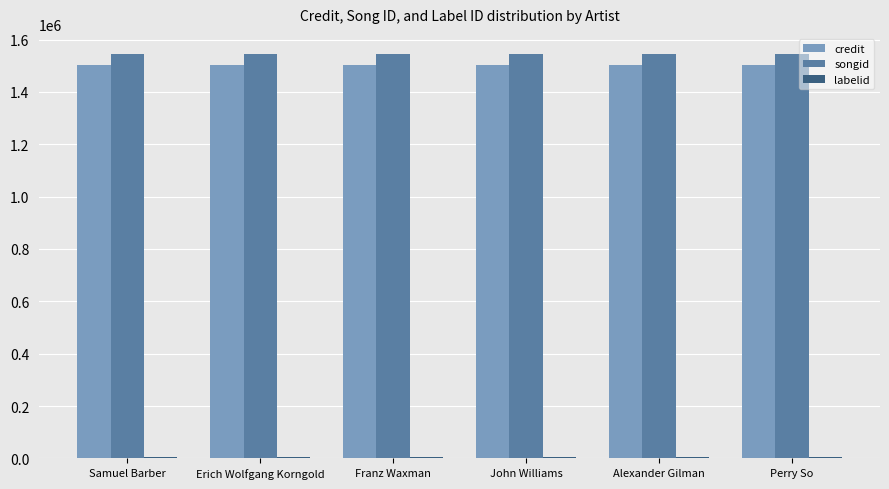

What is the lowest value of the songid series?

1544636